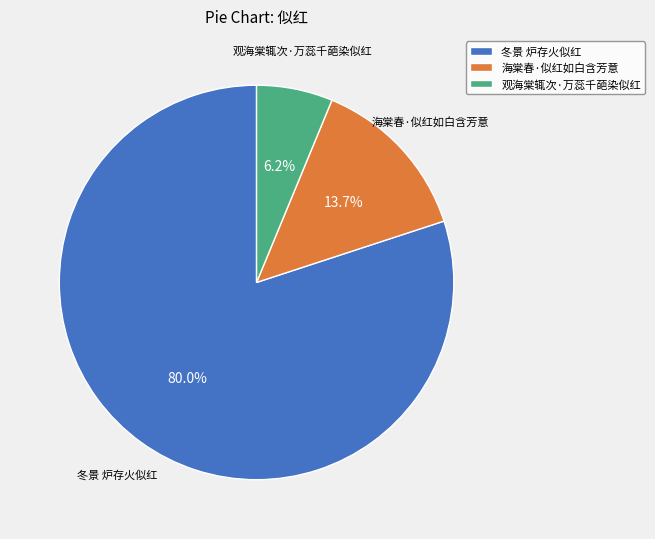

Which category has the smallest portion of the pie?

观海棠辄次·万蕊千葩染似红